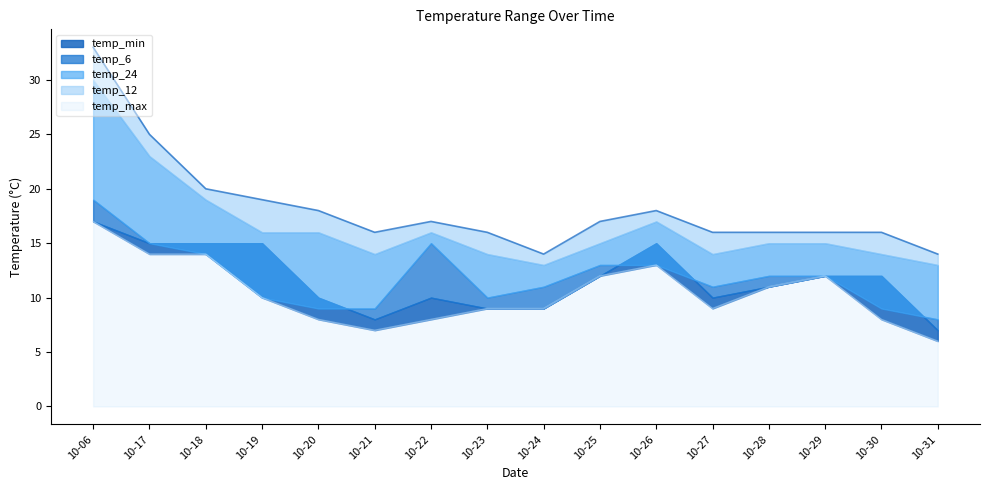

List the labels in order of temp_12 value, smallest first.

2023-10-24, 2023-10-31, 2023-10-21, 2023-10-23, 2023-10-27, 2023-10-30, 2023-10-25, 2023-10-28, 2023-10-29, 2023-10-19, 2023-10-20, 2023-10-22, 2023-10-26, 2023-10-18, 2023-10-17, 2023-10-06